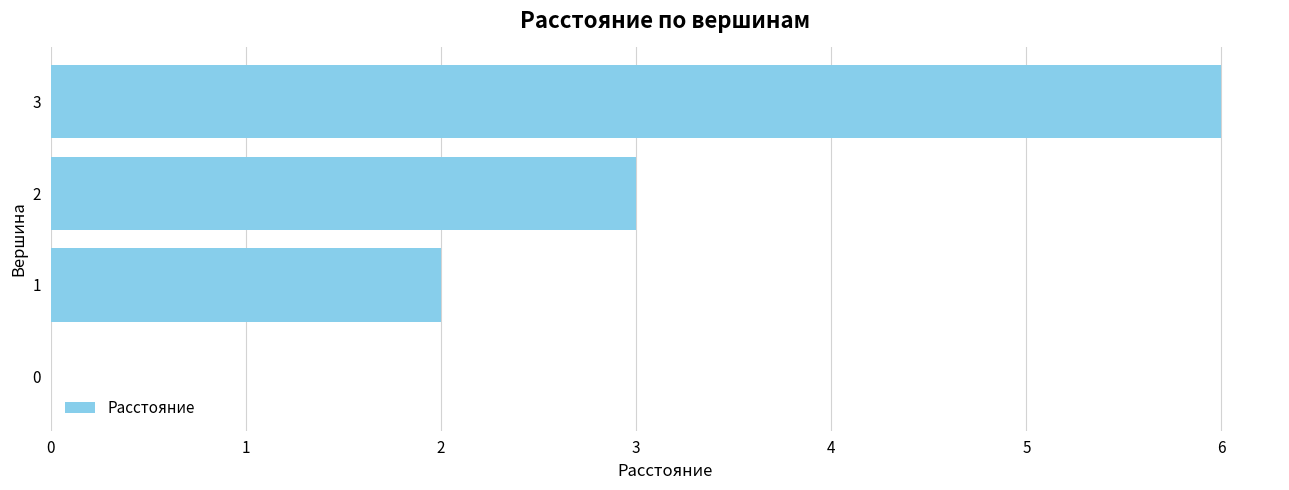

Reading bottom to top, extract all data points from this chart.

0=0	1=2	2=3	3=6